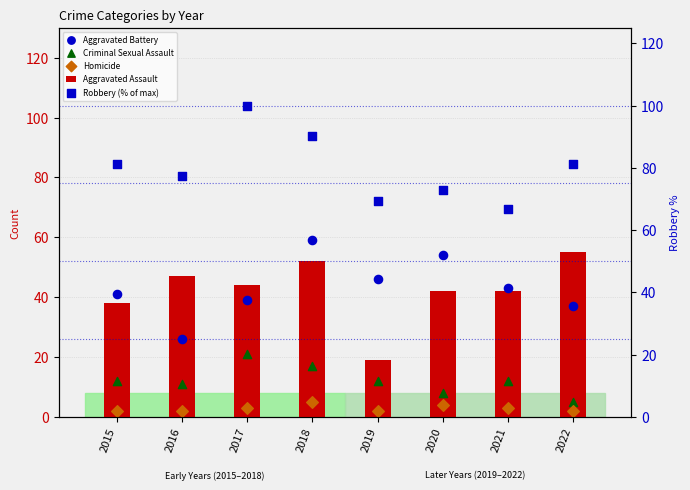

At which category is the sum across all series the highest?

2018